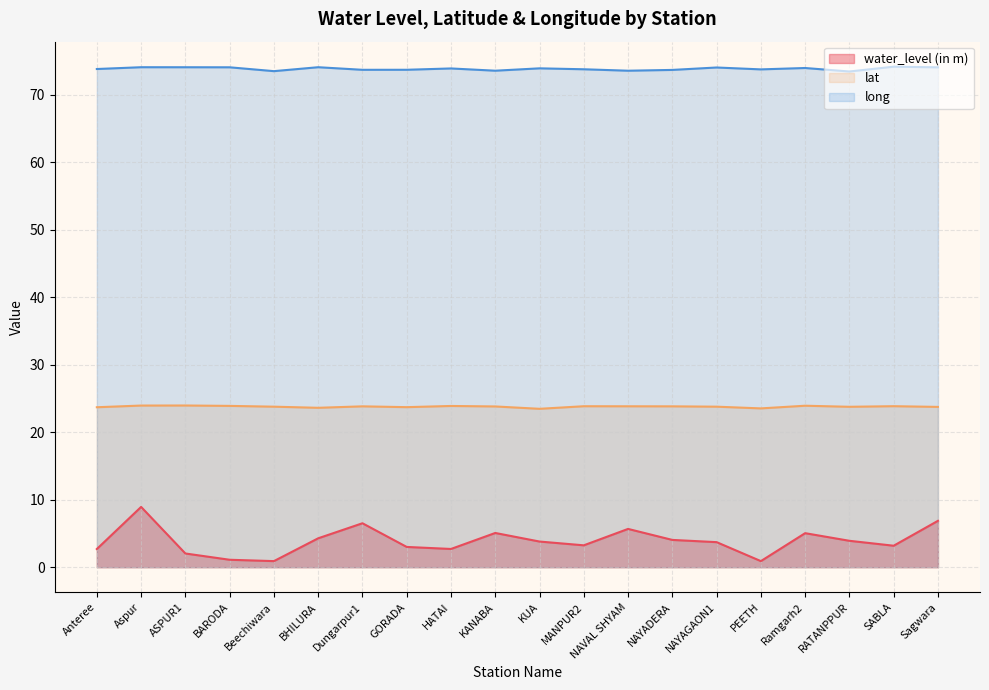

Which series has the largest total across all categories?

long